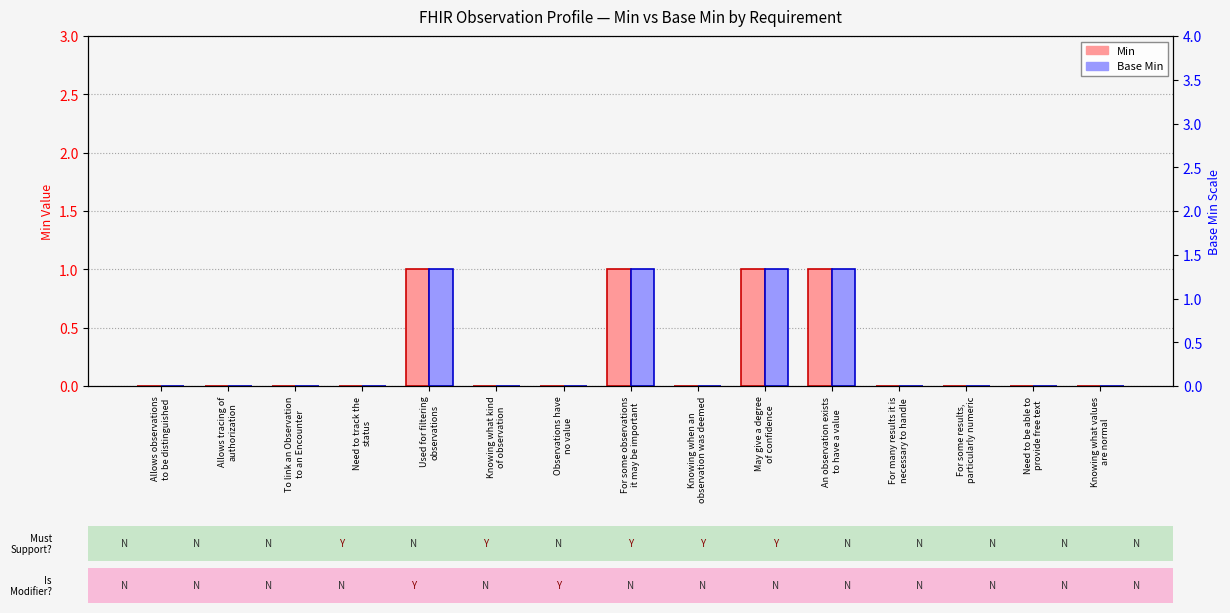

Does the chart contain stacked bars?

No